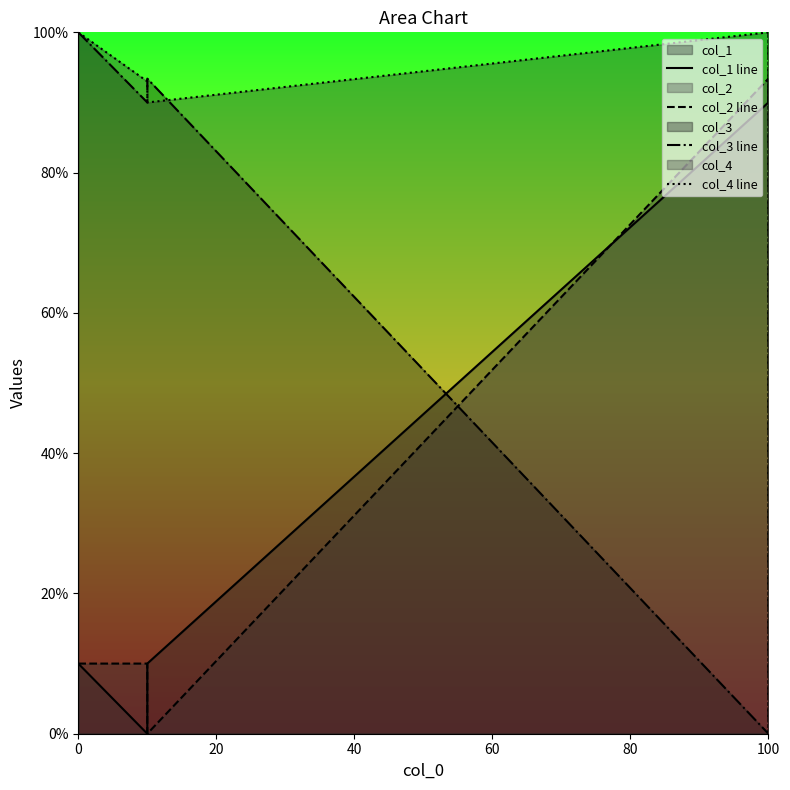

How many values in the col_2 line series exceed 10?

2